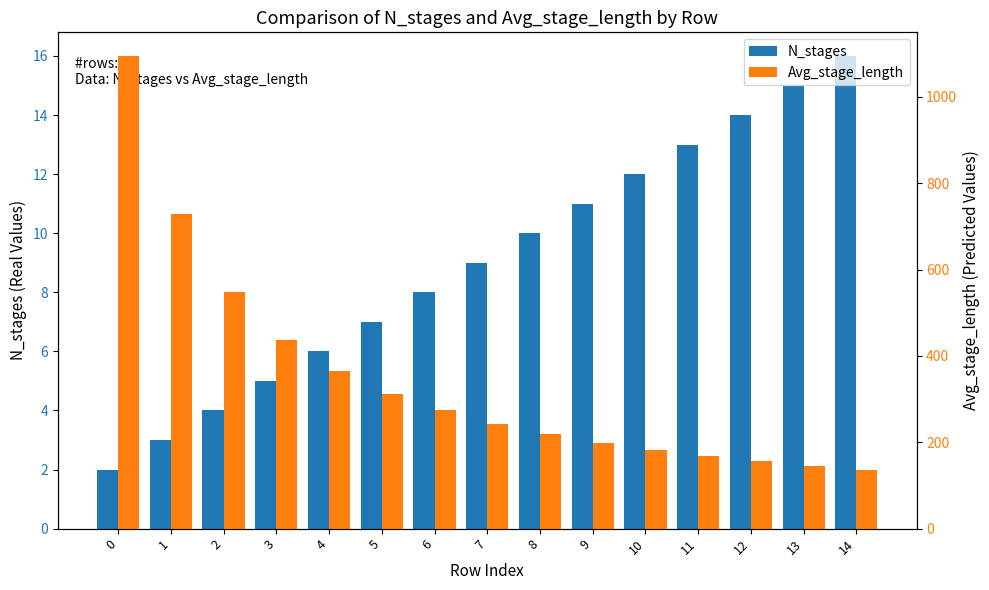

What is the maximum value shown in the chart?

1094.5